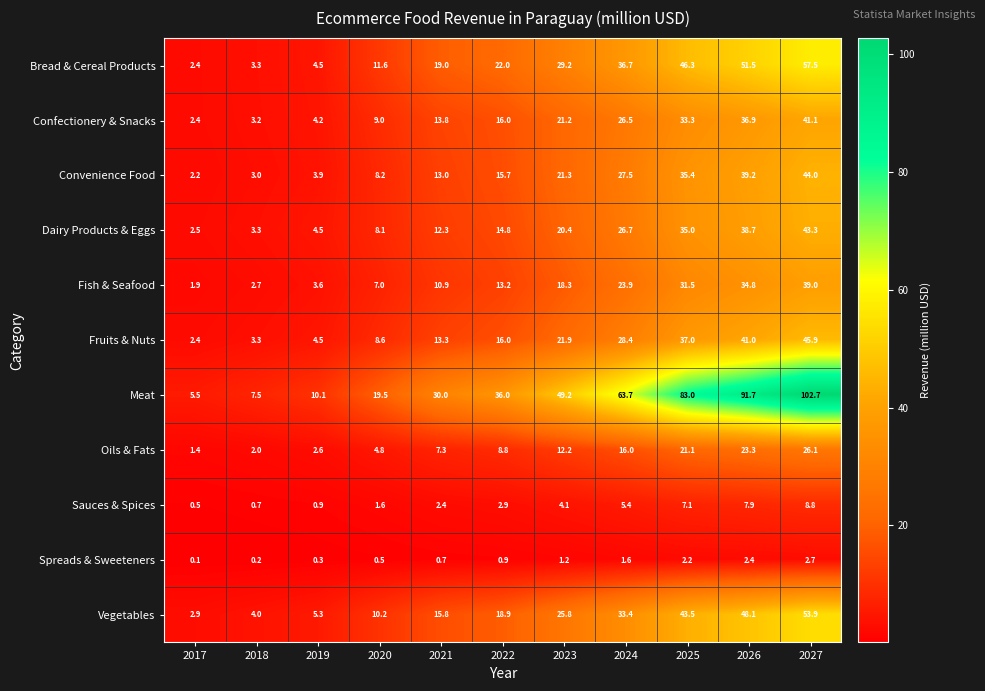

What is the difference between the maximum and minimum values in the Fish & Seafood series?

37.1